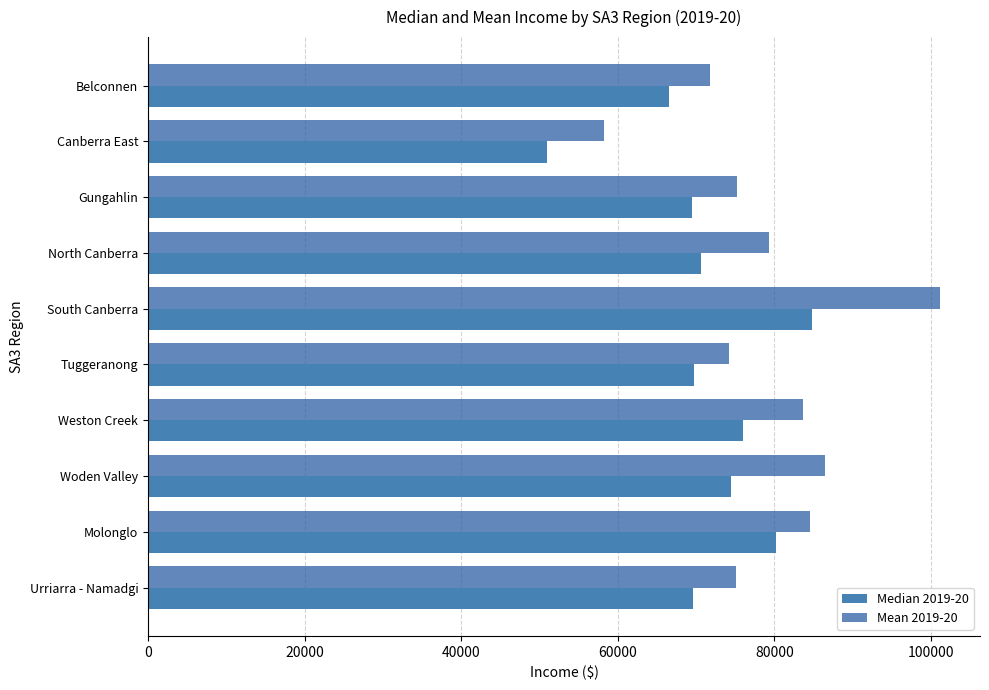

What is the difference between the second highest and minimum values in the Median 2019-20 series?

29297